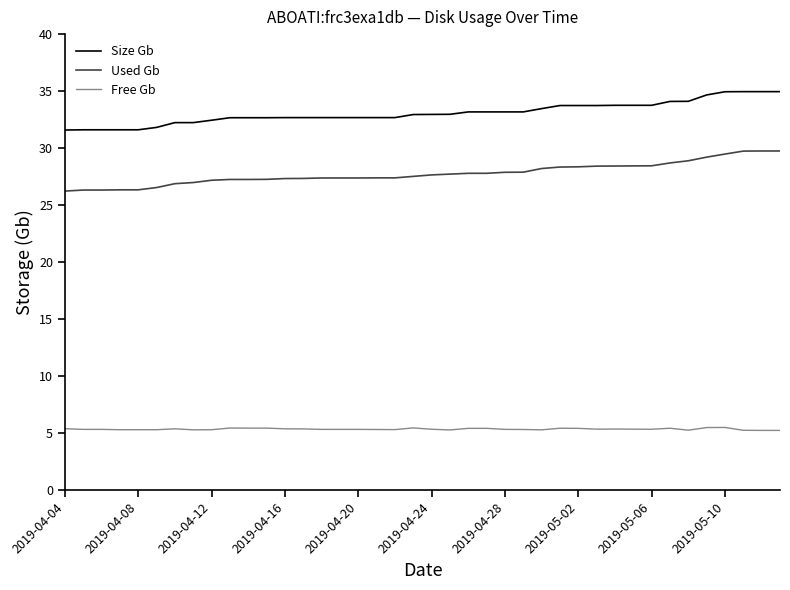

What is the smallest value displayed?

5.2